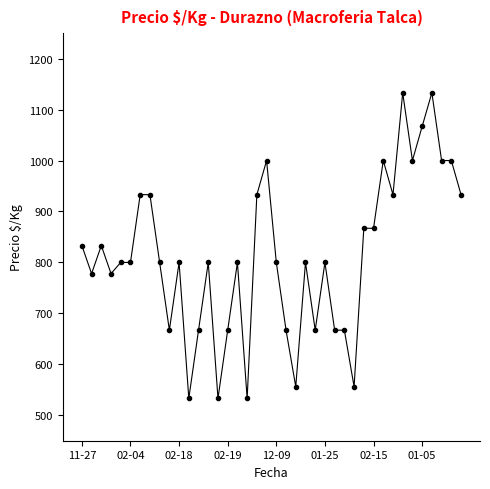

Reading right to left, what are all the values shown in this chart?

933	1000	1000	1133	1067	1000	1133	933	1000	867	867	556	667	667	800	667	800	556	667	800	1000	933	533	800	667	533	800	667	533	800	667	800	933	933	800	800	778	833	778	833